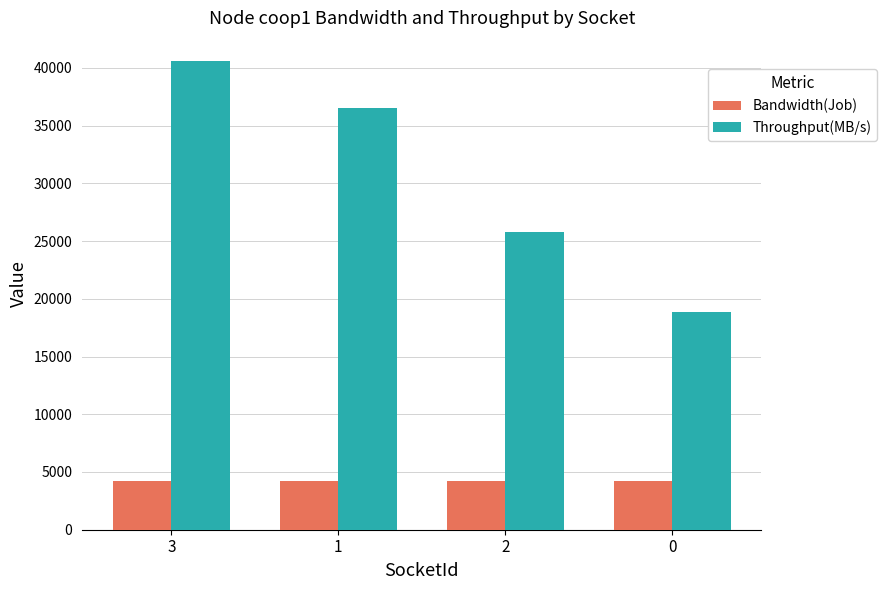

What position from the left is 1?

2